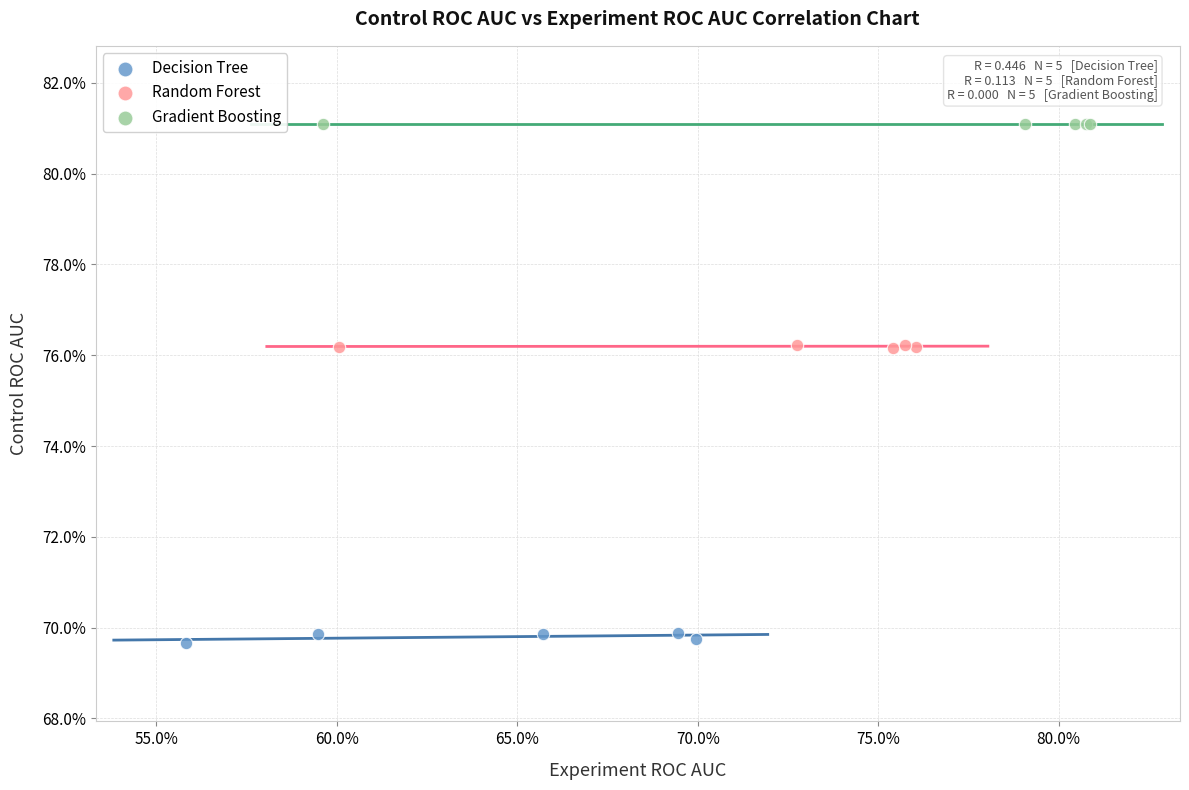

What are all the series names shown in the legend?

Decision Tree, Random Forest, Gradient Boosting